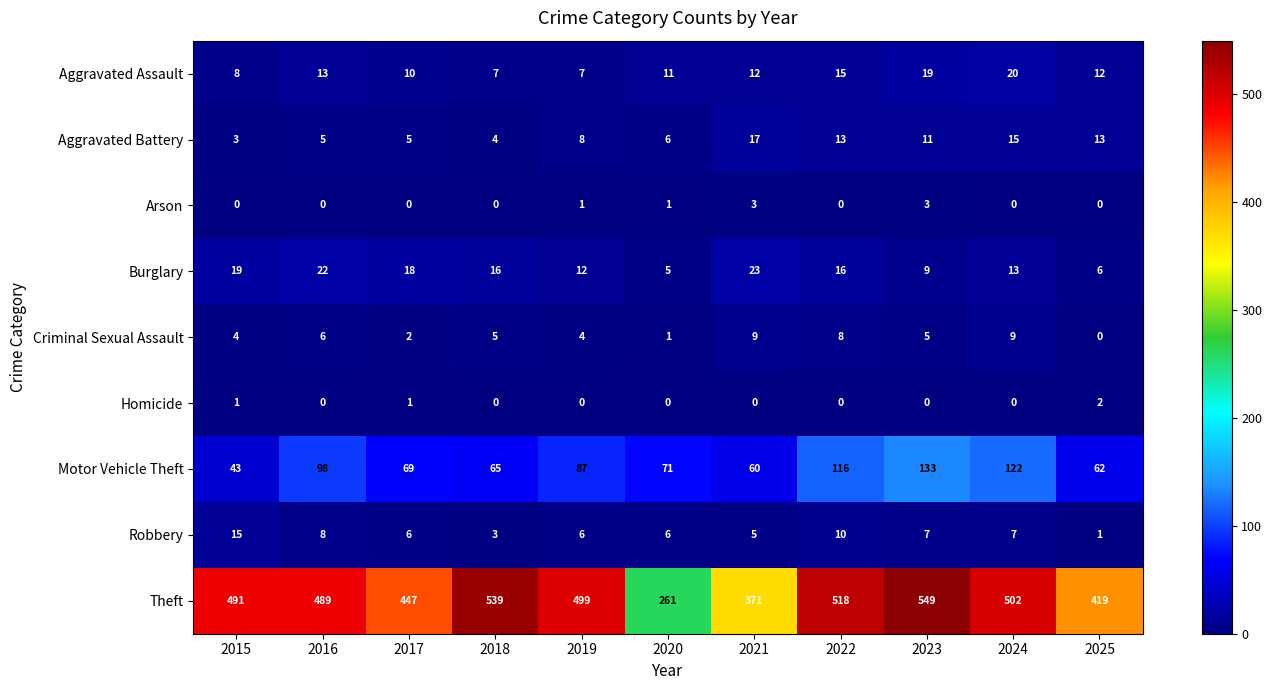

List the series in order of their peak value, highest first.

Theft, Motor Vehicle Theft, Burglary, Aggravated Assault, Aggravated Battery, Robbery, Criminal Sexual Assault, Arson, Homicide